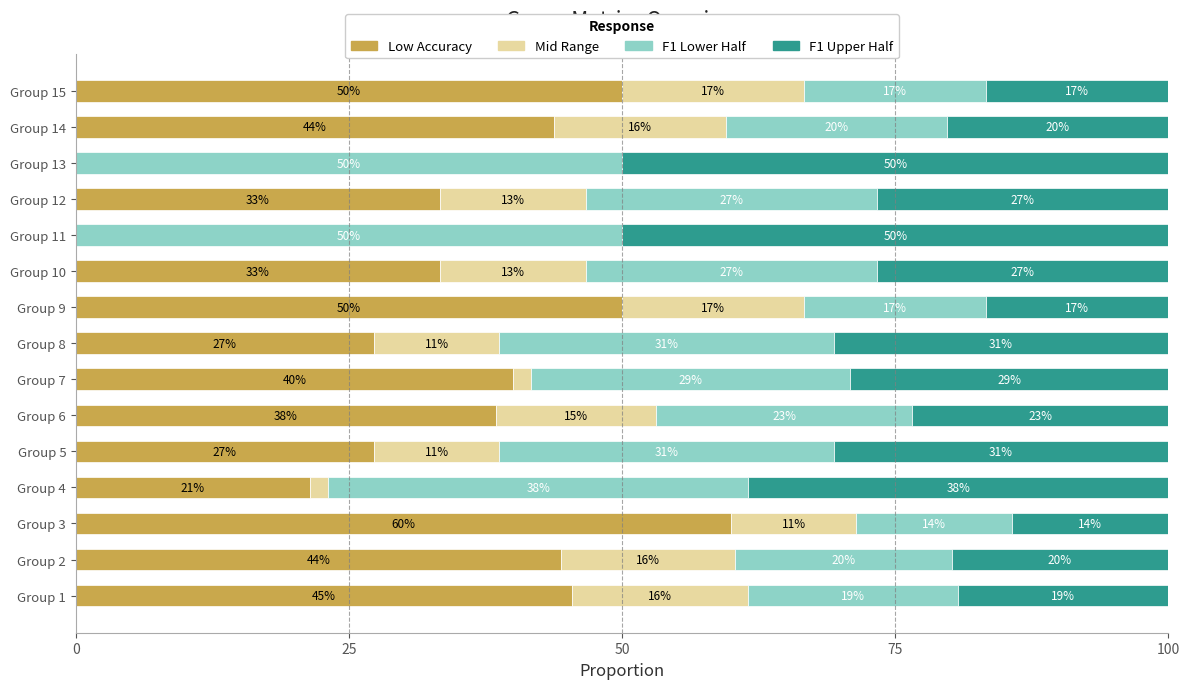

What is the sum of all F1 Upper Half values?

4.1